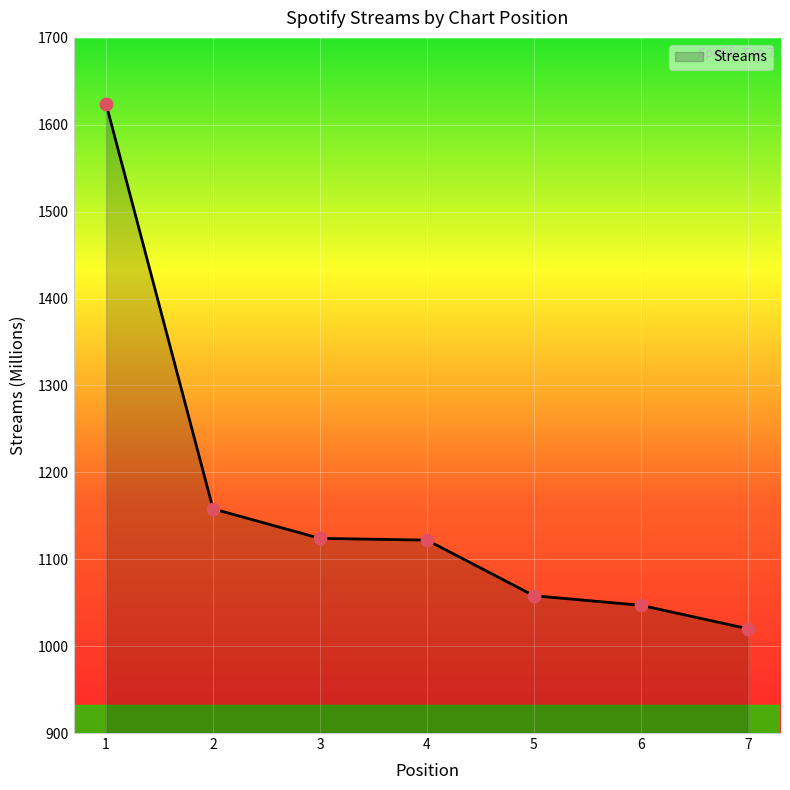

Approximately how many times larger is the value at 2 compared to 6?

1.1